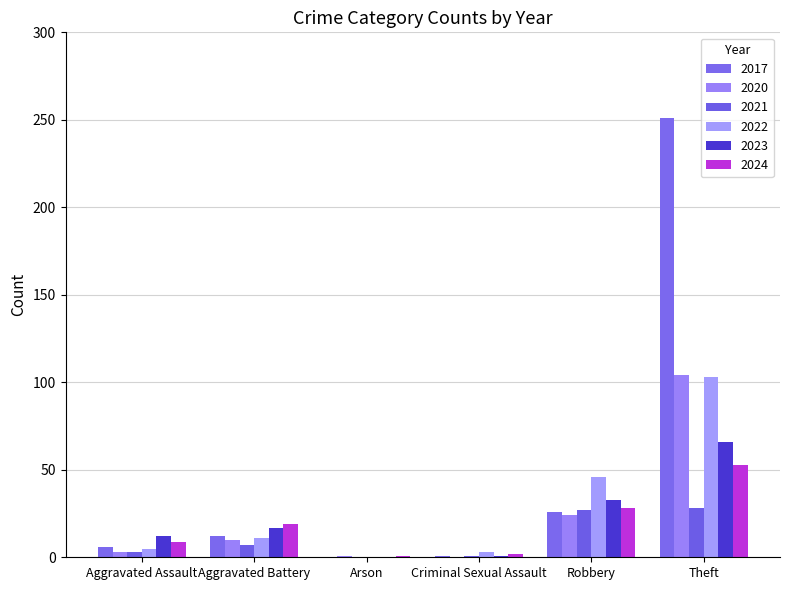

How many data points does each series have?

6